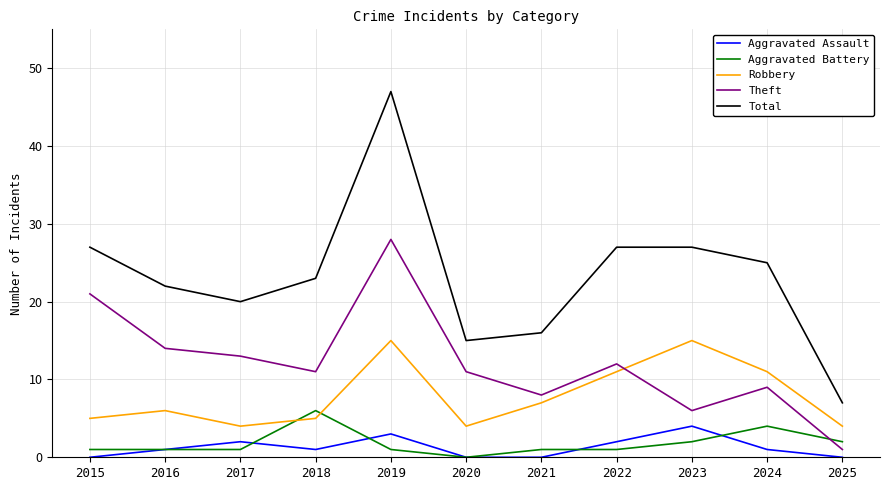

What are all the series names shown in the legend?

Aggravated Assault, Aggravated Battery, Robbery, Theft, Total